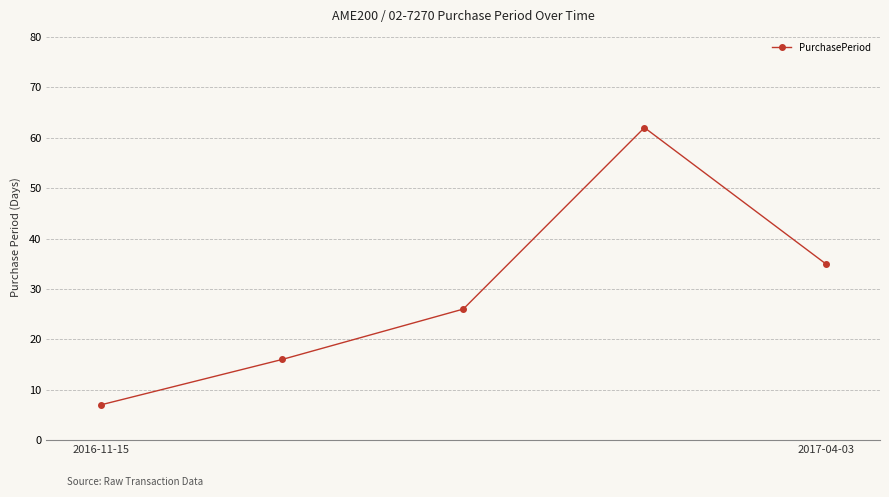

What is the average value?

29